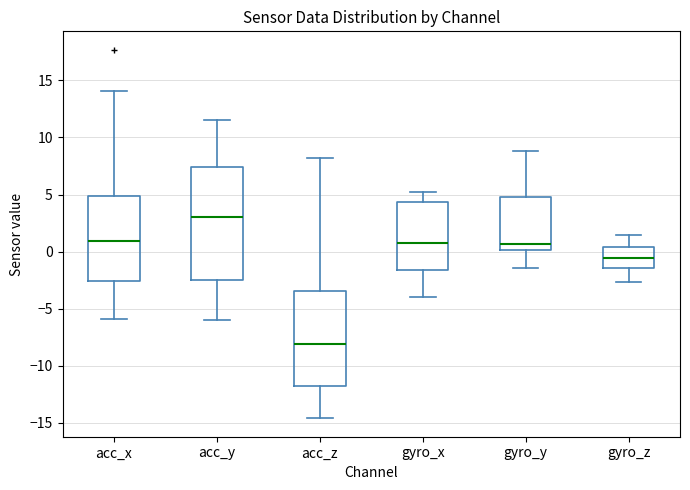

Which box's median line is the lowest?

acc_z